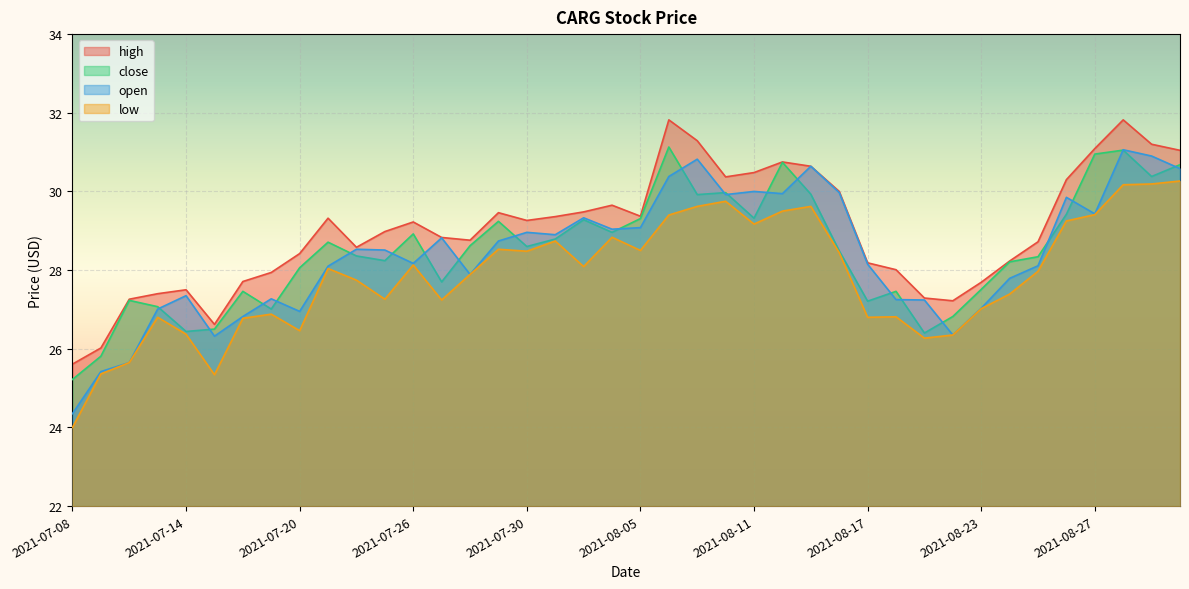

List the series in order of their peak value, lowest first.

low, open, close, high